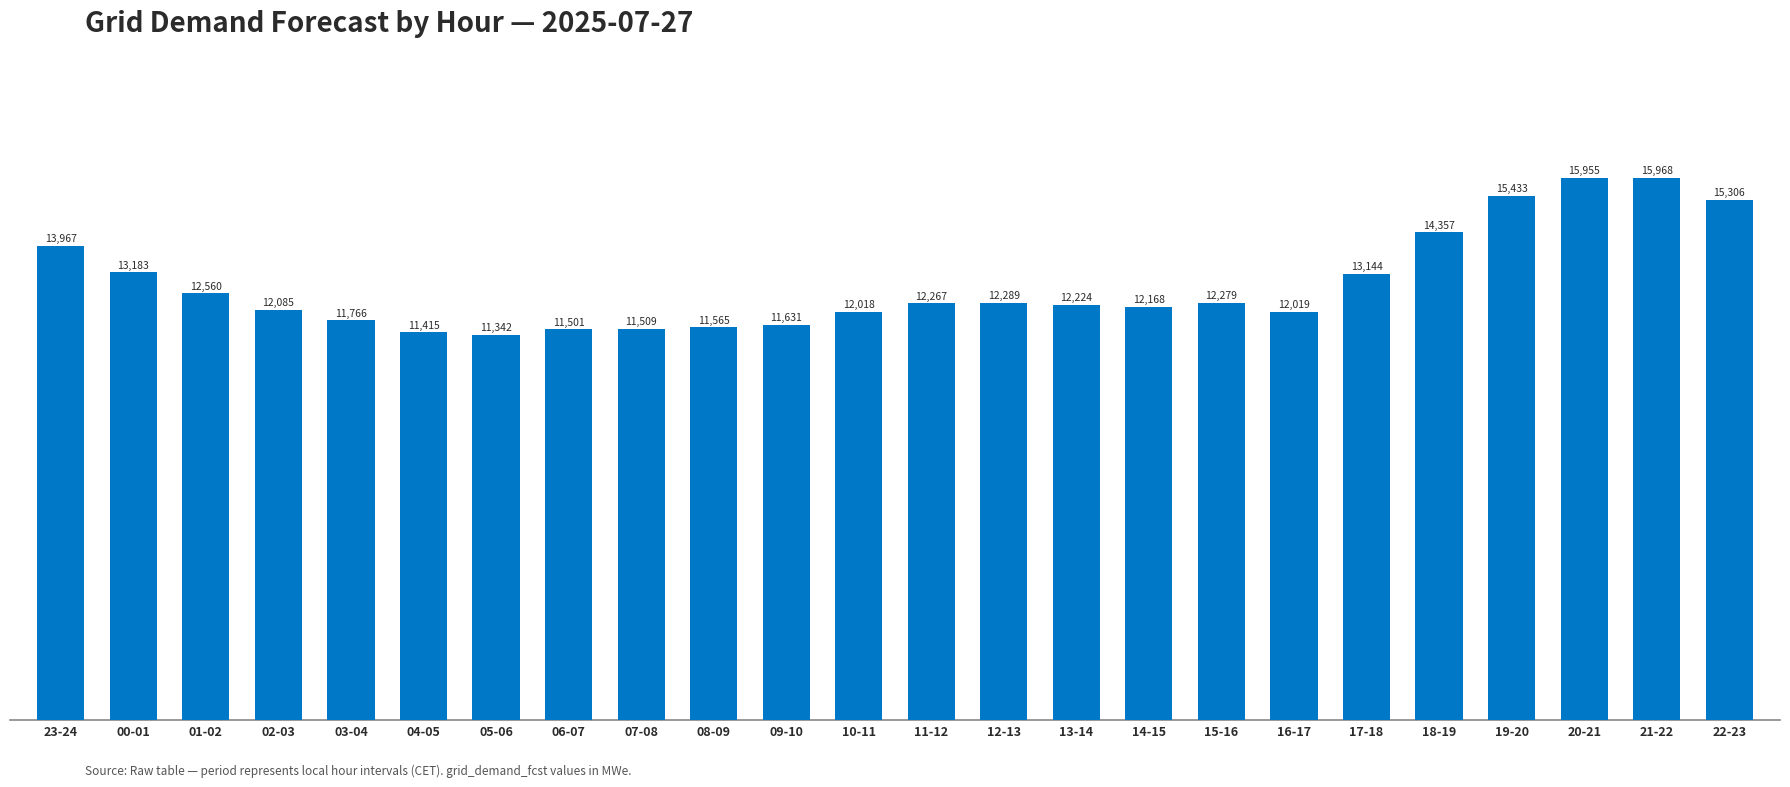

Where is the data nearest to the value 13655?

23-24